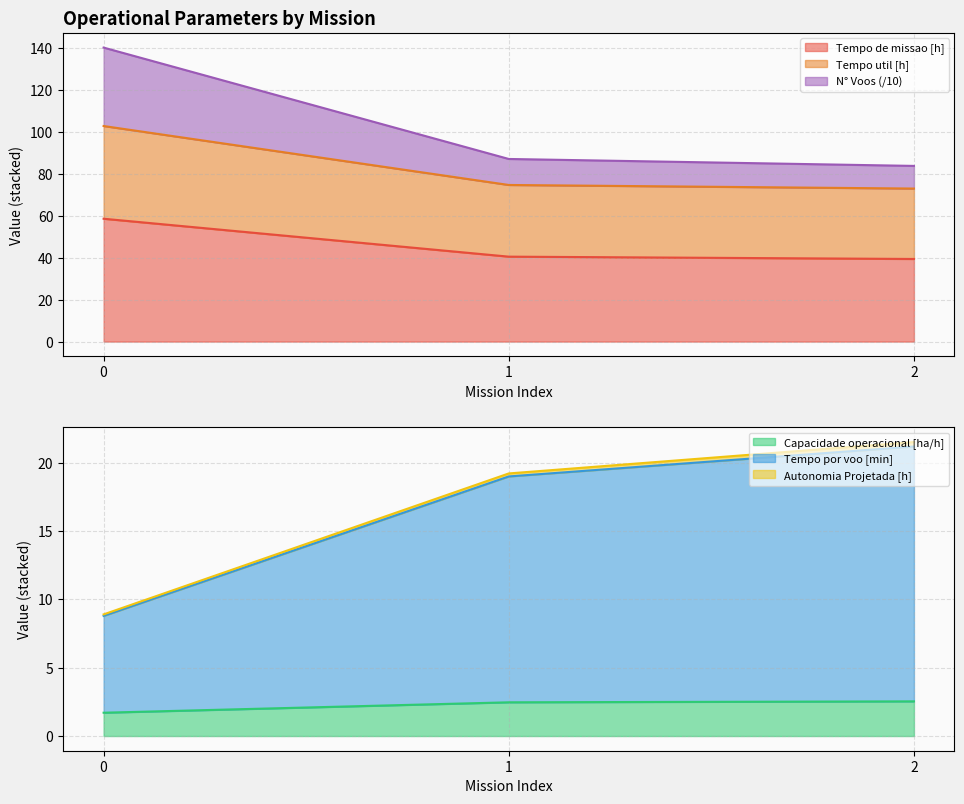

How many data points in Tempo de missao [h] are above 40?

2